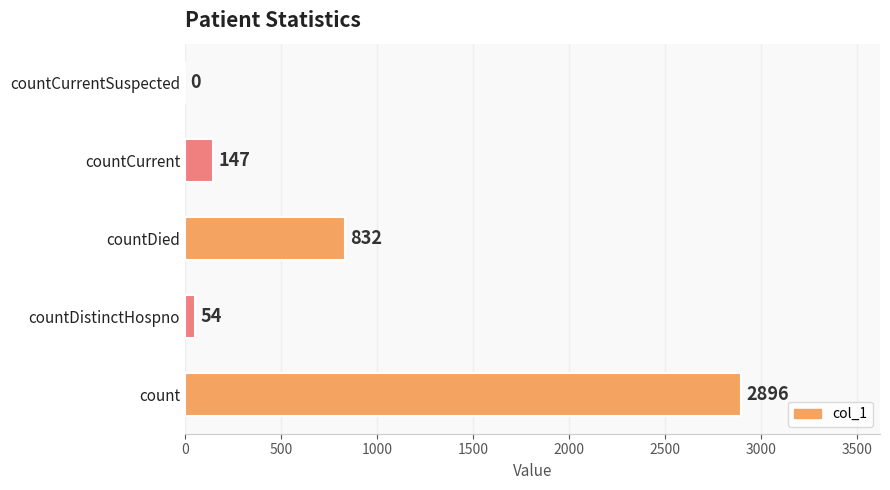

Reading bottom to top, extract all data points from this chart.

count=2896	countDistinctHospno=54	countDied=832	countCurrent=147	countCurrentSuspected=0